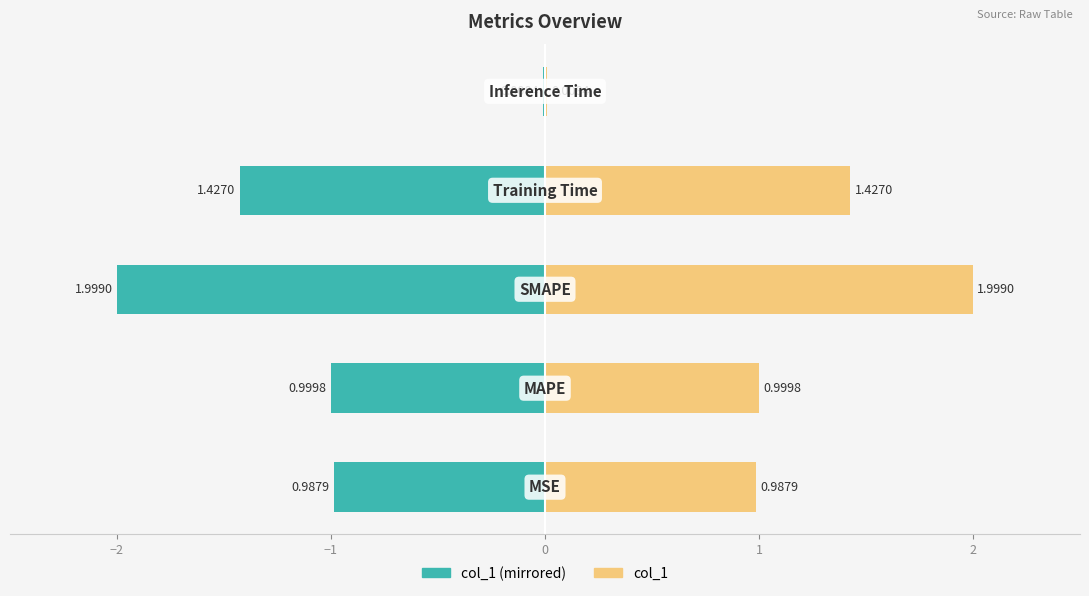

What is the highest value of the col_1 (right) series?

2.0